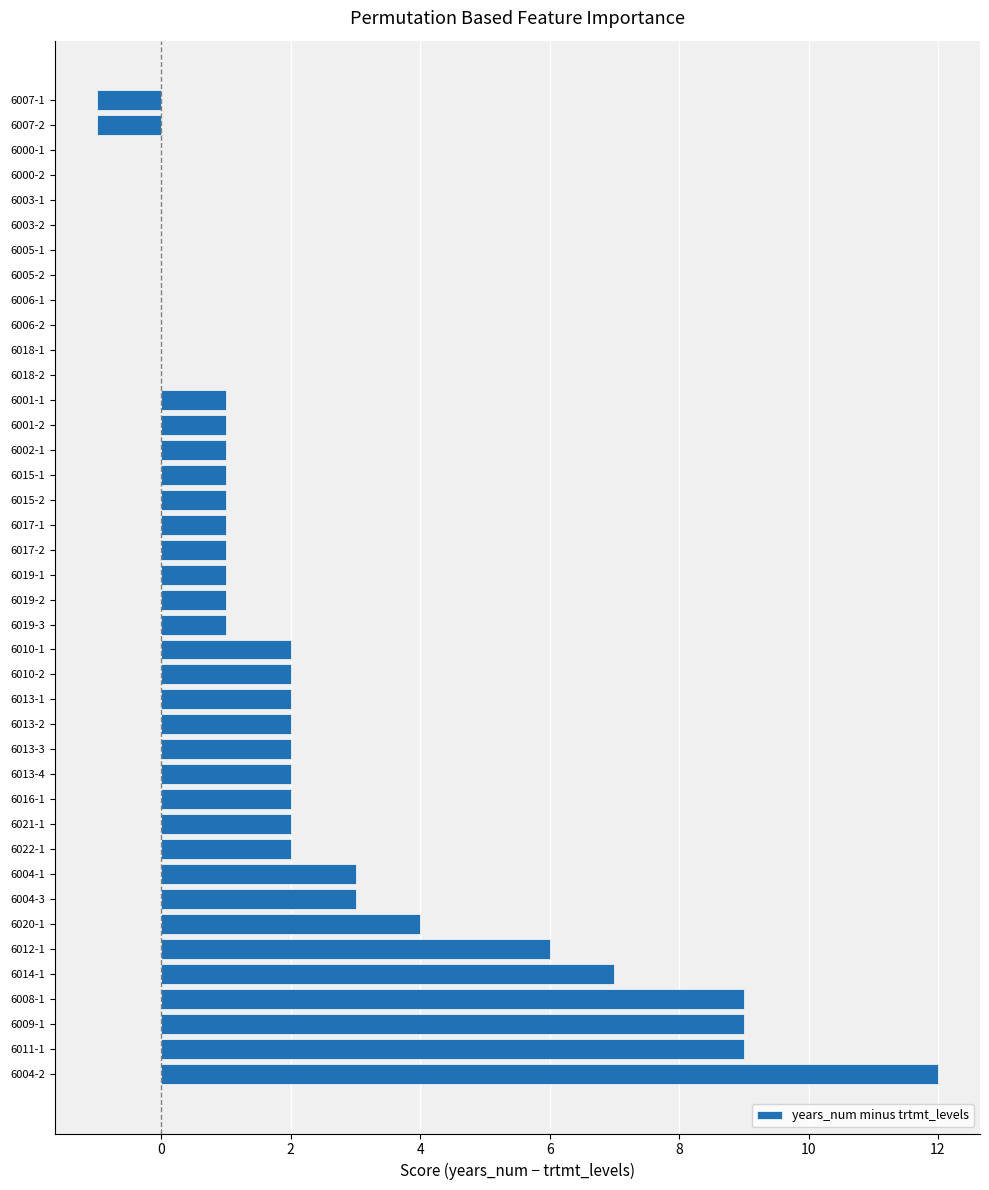

What is the sum of all values?

88